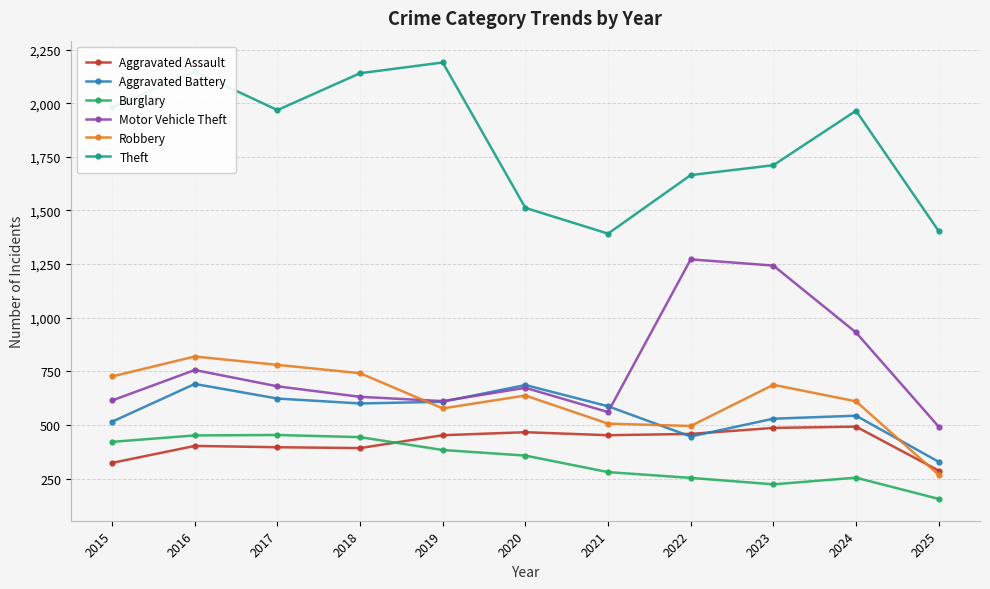

What is the value of the Motor Vehicle Theft point at the 3rd from the left?

680